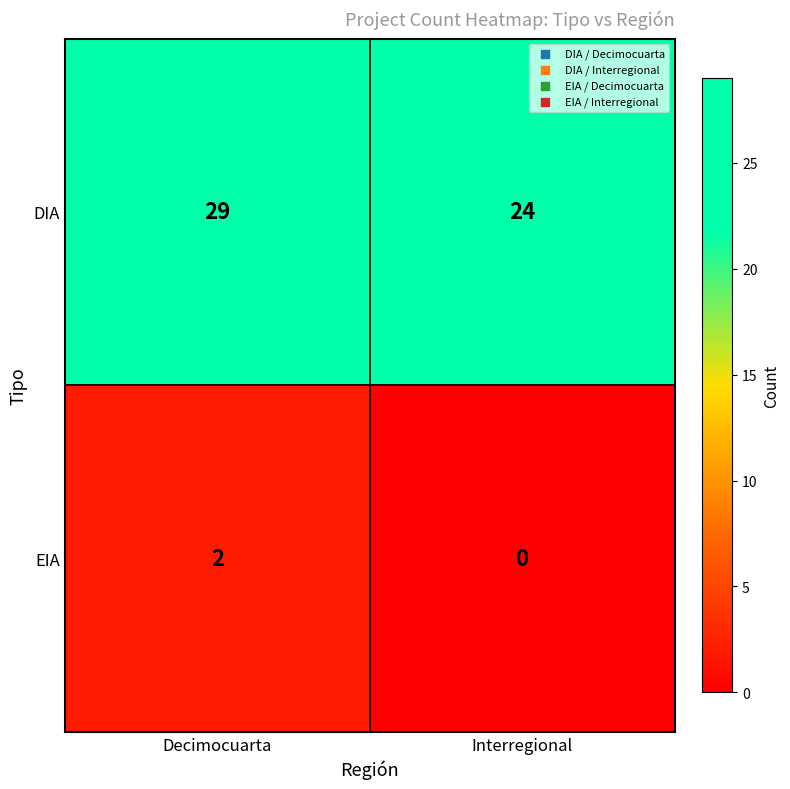

The value of EIA at Interregional is 0. True or false?

True